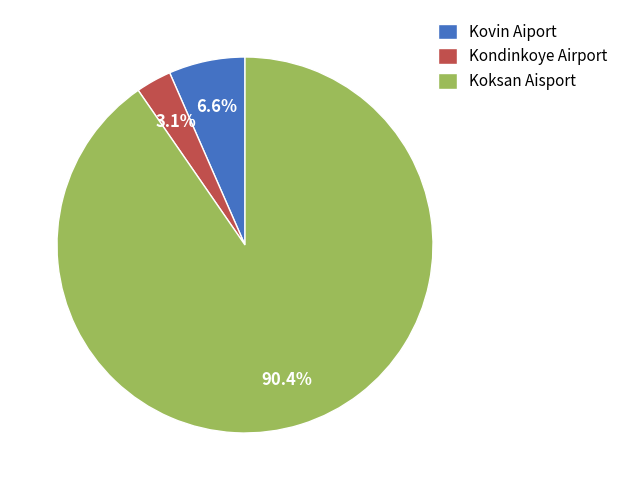

Which has a higher value, Kondinkoye Airport or Koksan Aisport?

Koksan Aisport